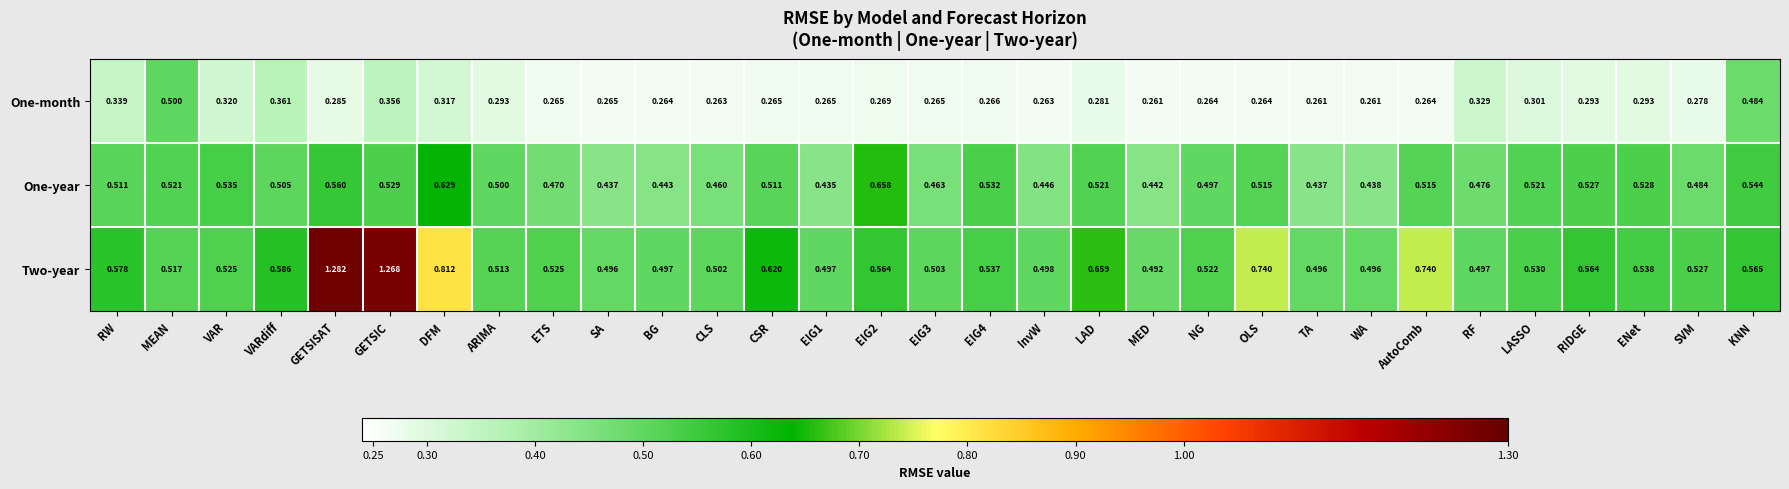

At which category is the sum across all series the highest?

GETSIC